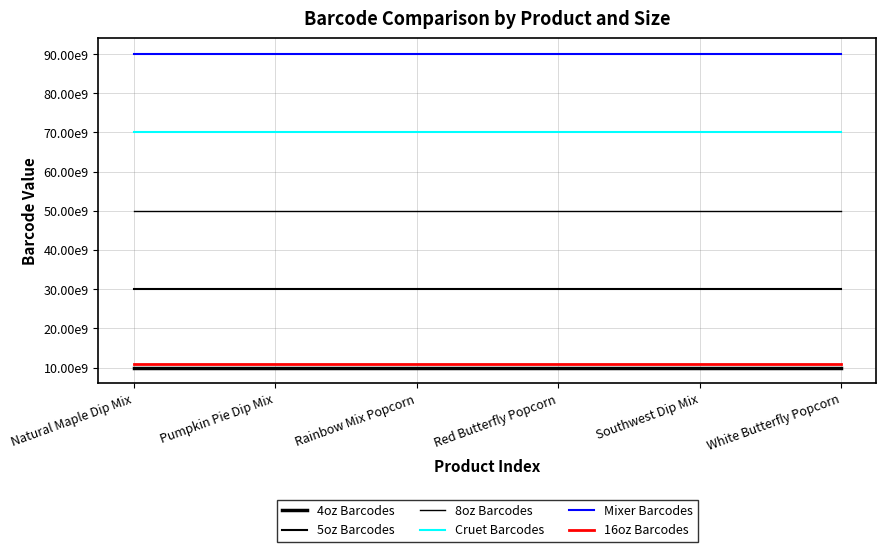

Does the chart have visible grid lines?

Yes